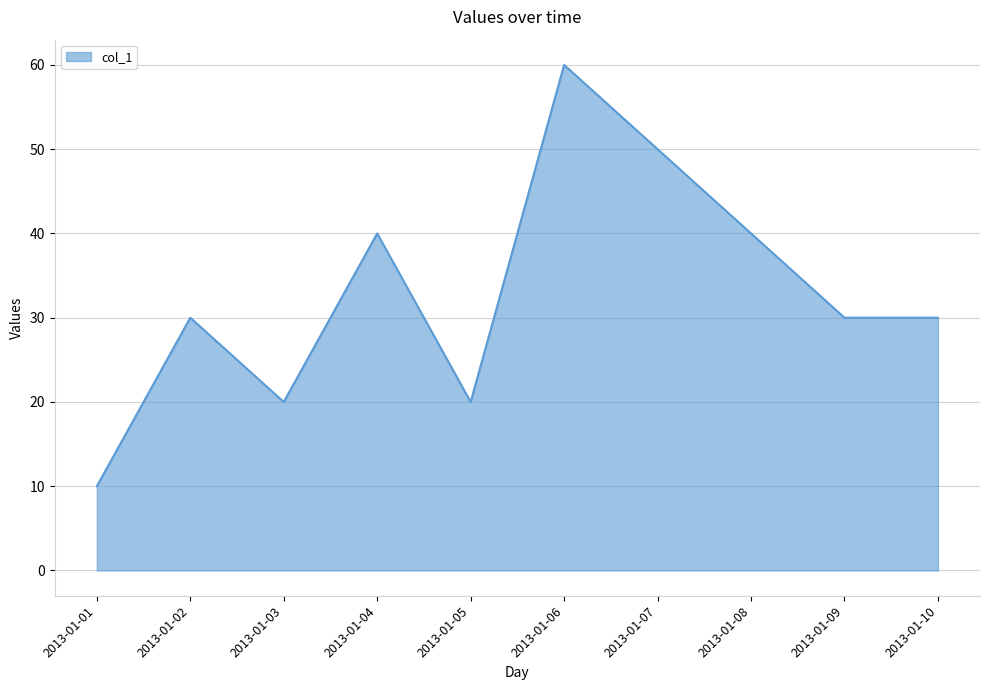

What value does the data have at 2013-01-04, to the nearest 5?

40